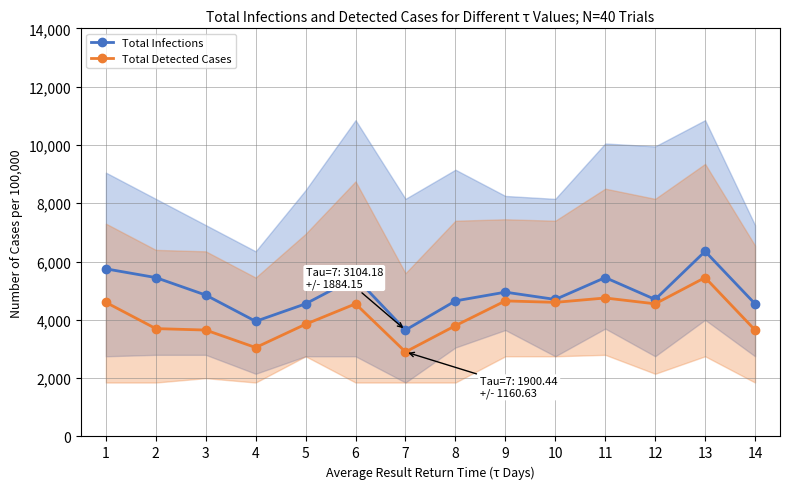

Reading left to right, what are all the values shown in this chart?

Total Infections: 1=5750	2=5450	3=4850	4=3950	5=4550	6=5450	7=3650	8=4650	9=4950	10=4700	11=5450	12=4700	13=6350	14=4550
Total Detected Cases: 1=4600	2=3700	3=3650	4=3050	5=3850	6=4550	7=2900	8=3800	9=4650	10=4600	11=4750	12=4550	13=5450	14=3650